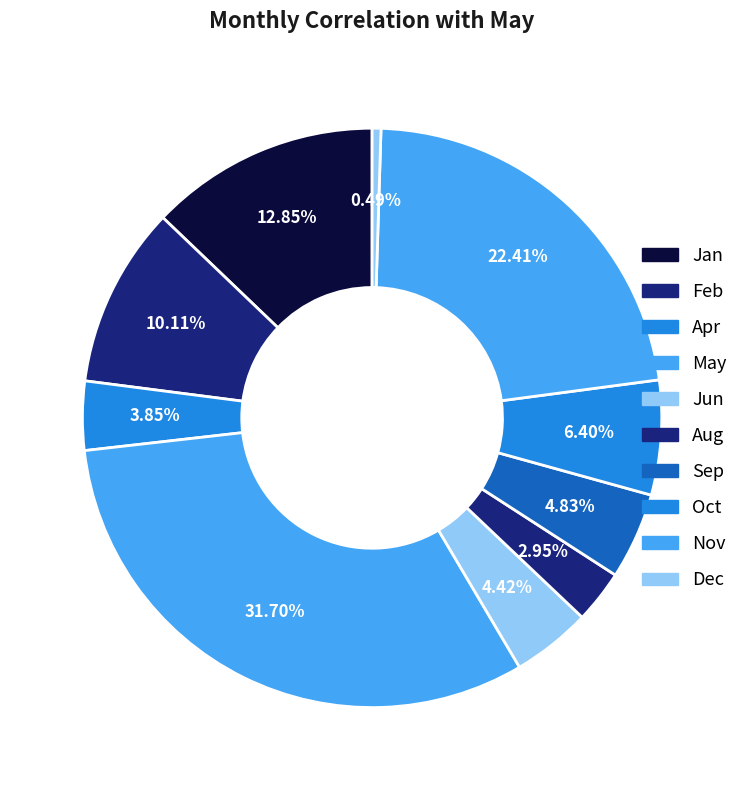

How many segments does this pie chart have?

10